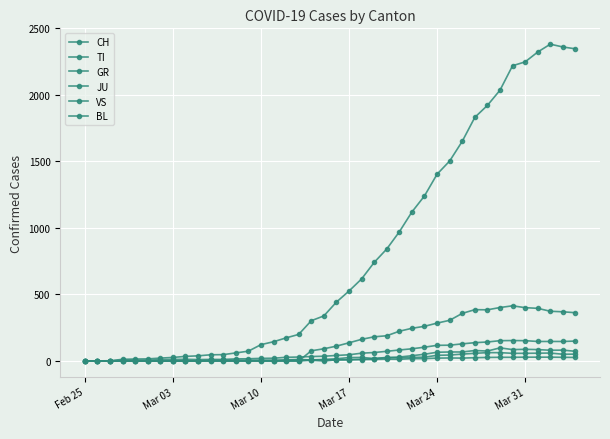

Which series has the largest range (max minus min)?

CH